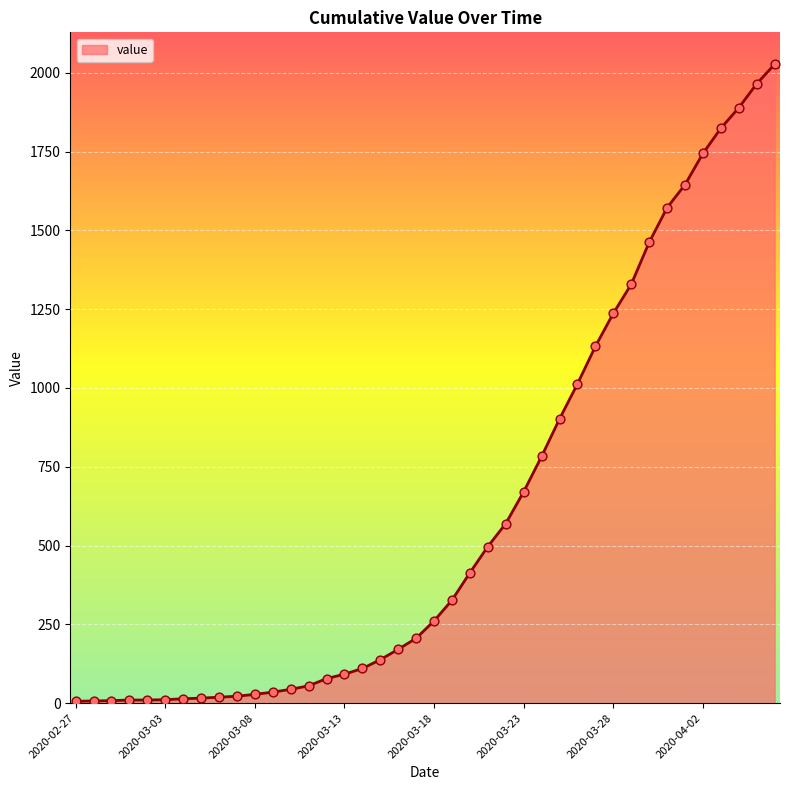

What is the difference between the maximum and minimum values?

2021